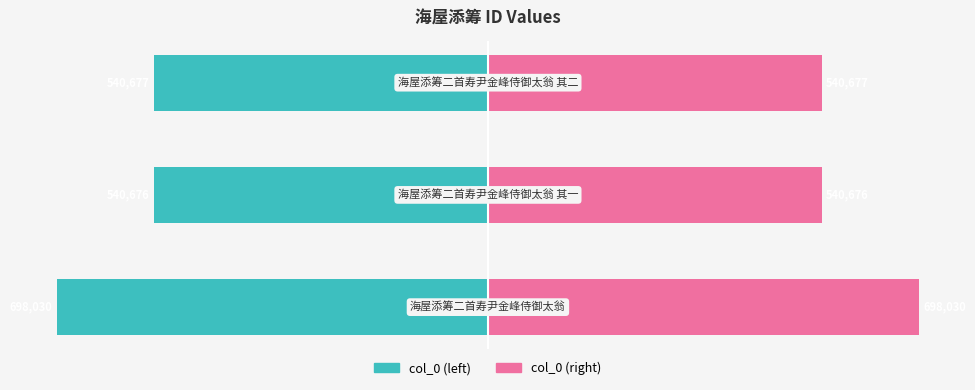

Rank the series at −60 from highest to lowest value.

col_0 (right), col_0 (left)